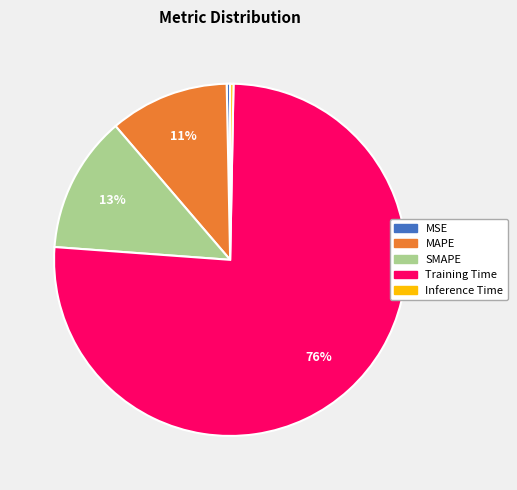

Between MSE and SMAPE, which is larger?

SMAPE